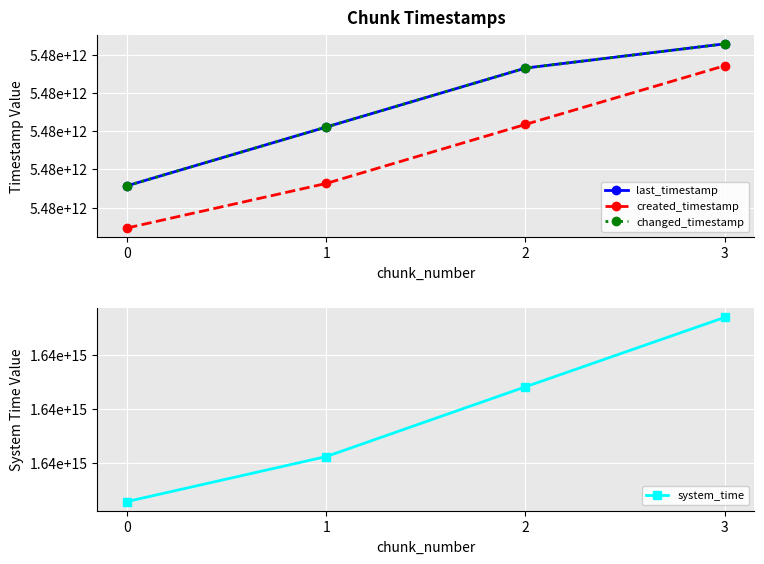

At which label is system_time closest to 1638729399933234?

2